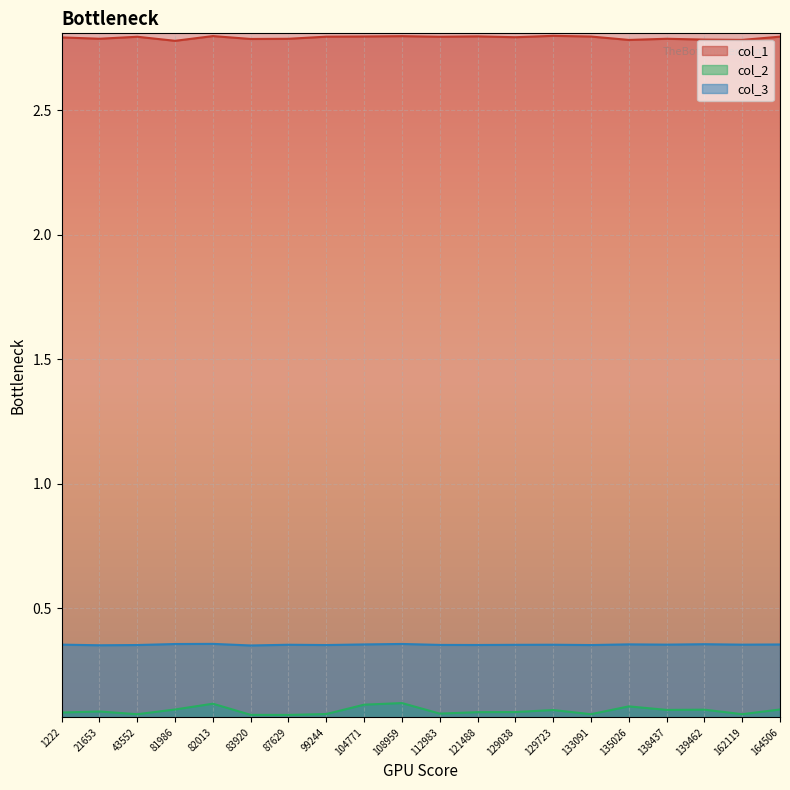

What is the sum of the col_1 values at 112983 and 129723?

5.6